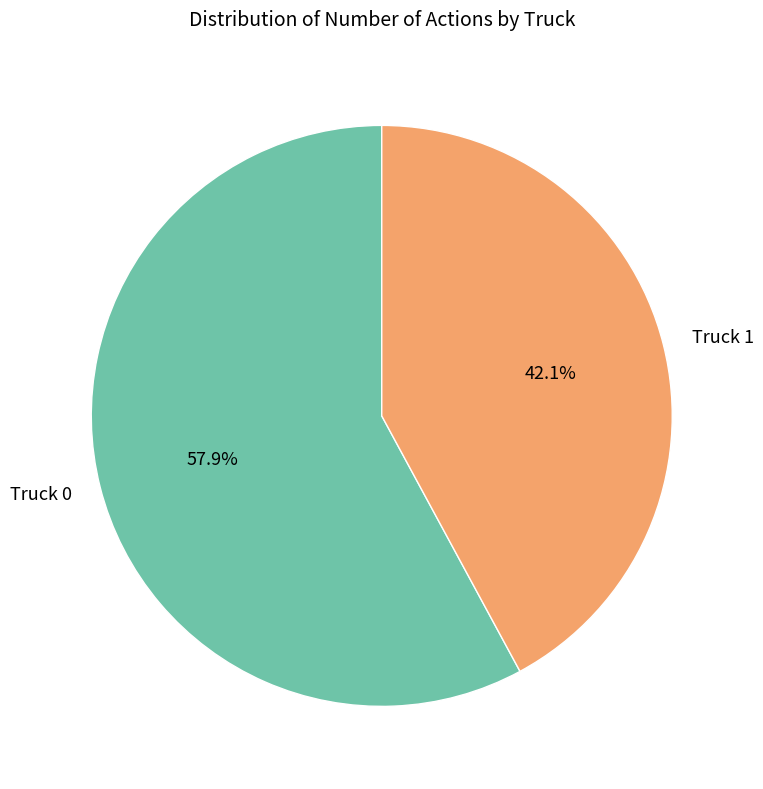

True or false: Truck 1 accounts for 51% of the total.

False